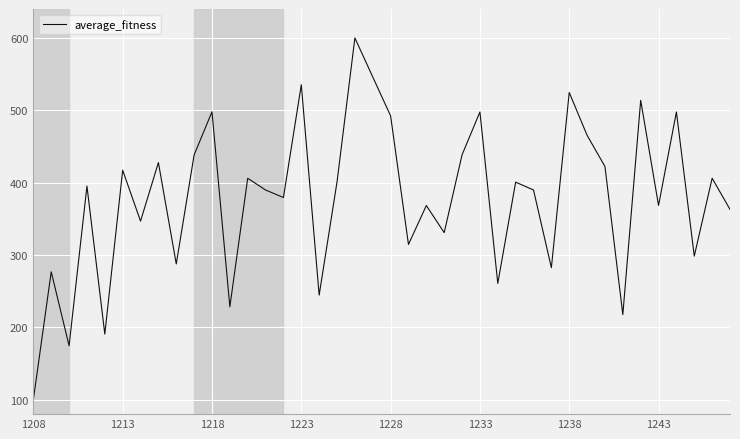

What is the greatest value displayed?

600.0